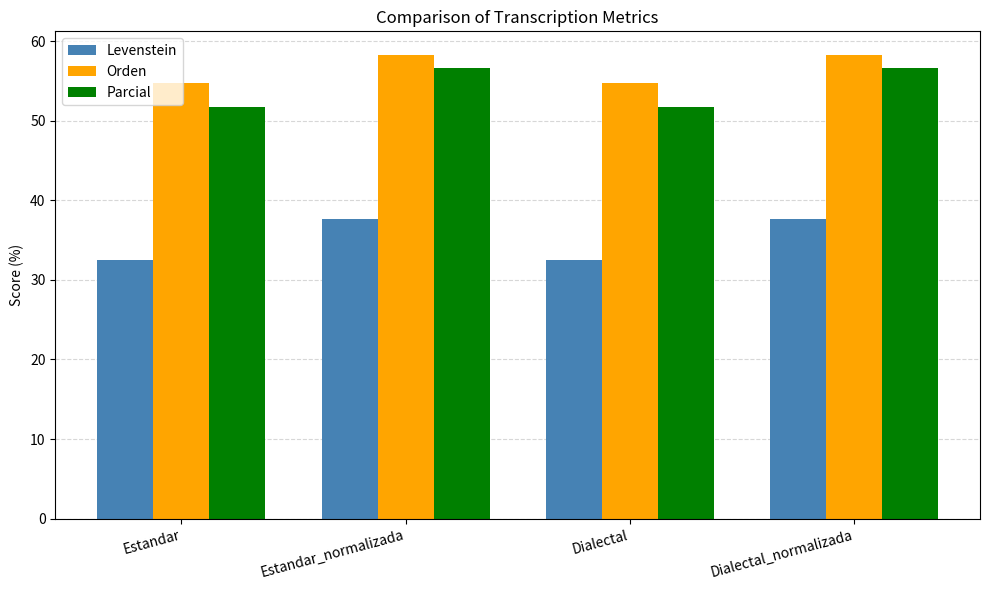

How many bars are there in each group?

3